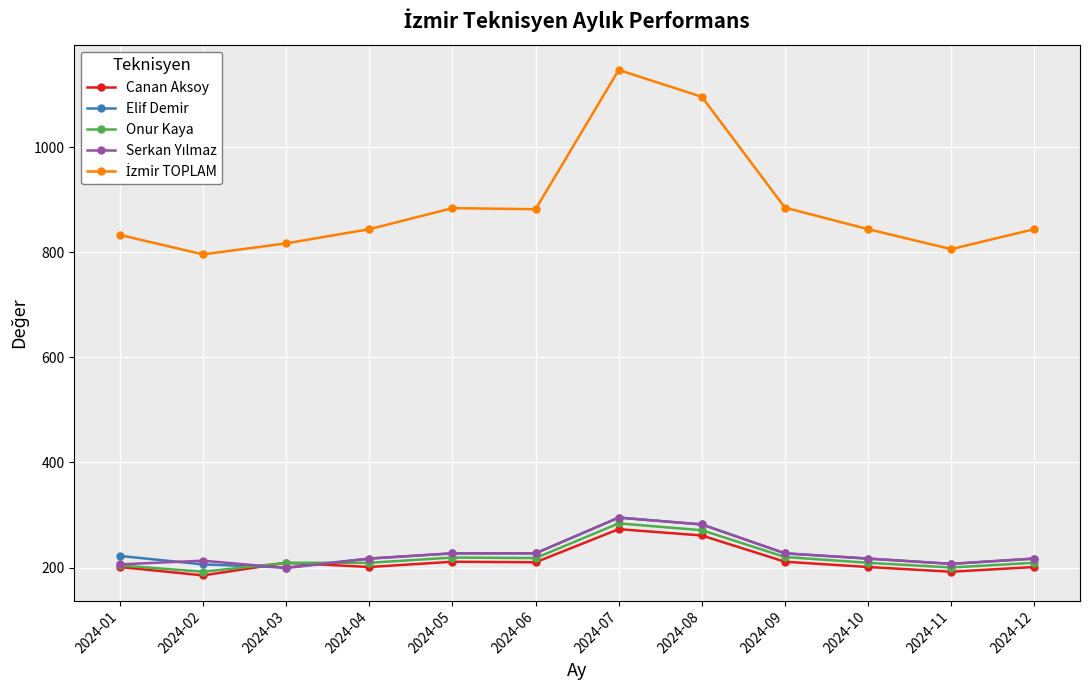

What is the highest value of the Onur Kaya series?

284